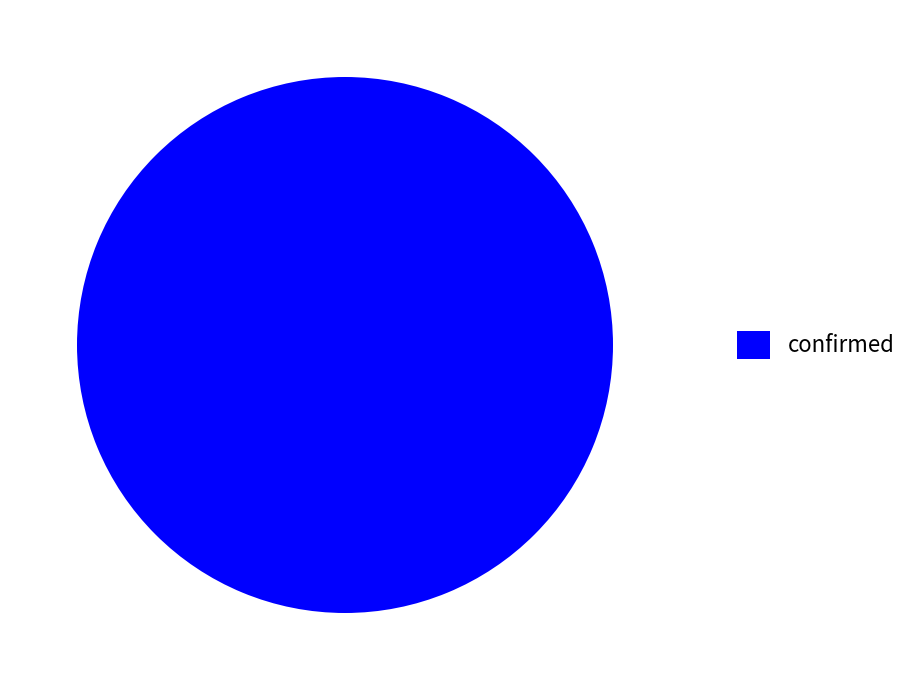

Rank the categories by value from highest to lowest.

confirmed